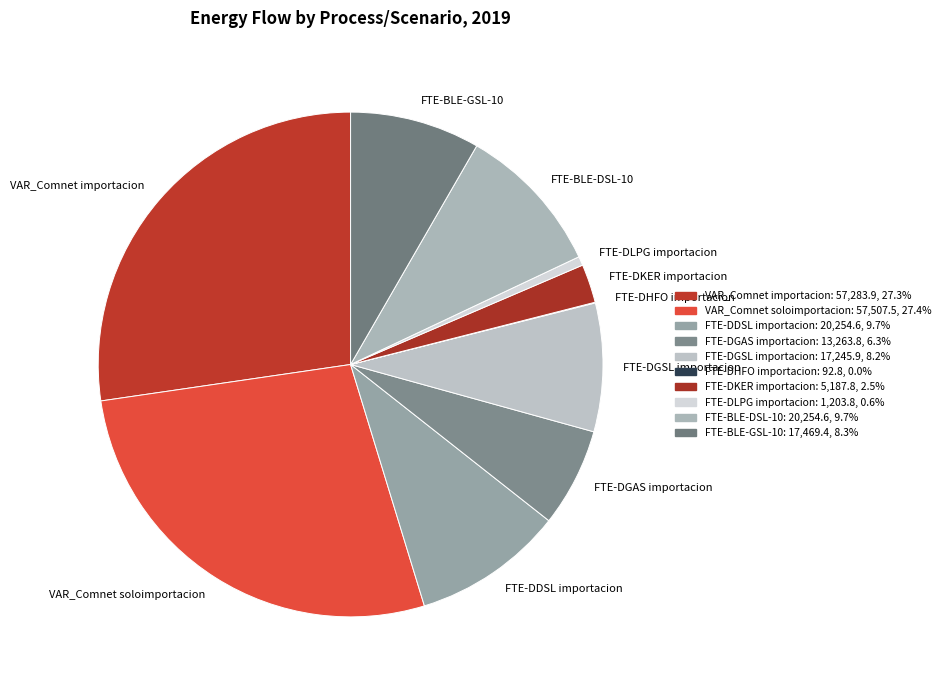

Is there a majority slice in this chart?

No